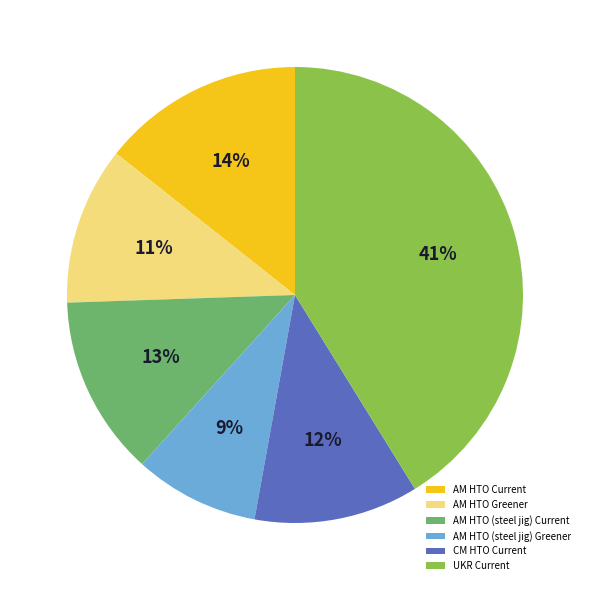

Combined, do AM HTO (steel jig) Greener and AM HTO (steel jig) Current account for over 50%?

No